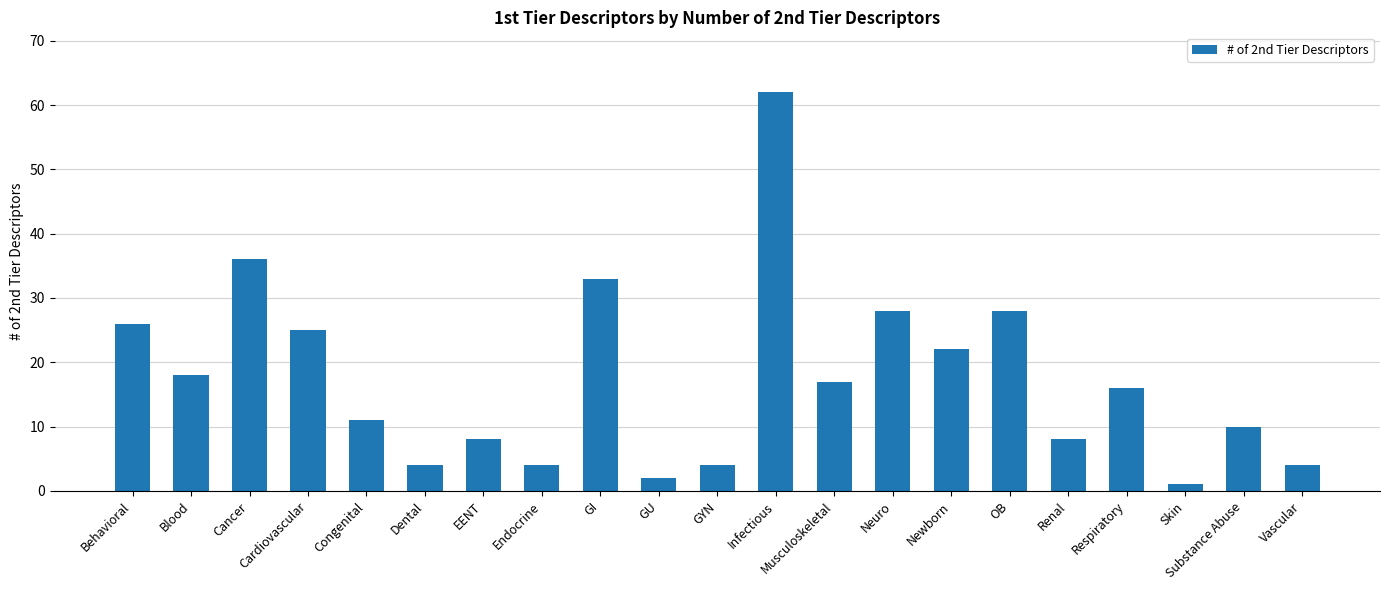

What is the sum of the values at Cancer and EENT?

44